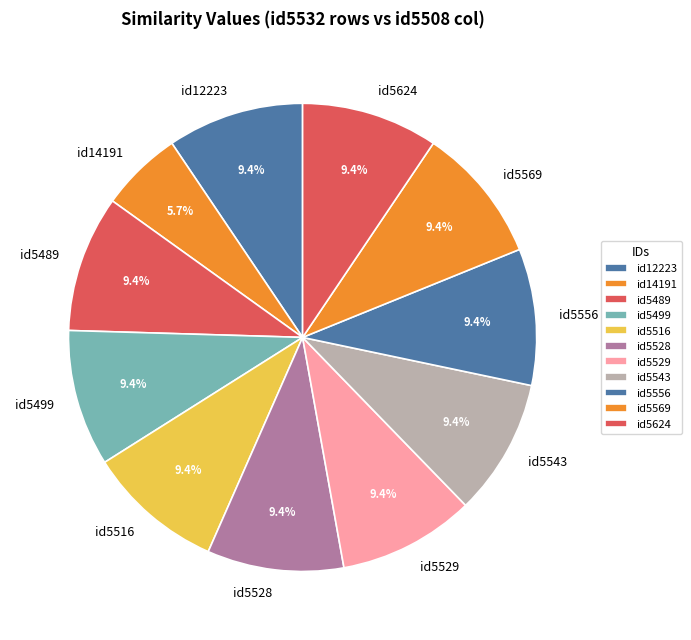

What percentage is the id5543 slice, to the nearest percent?

9%